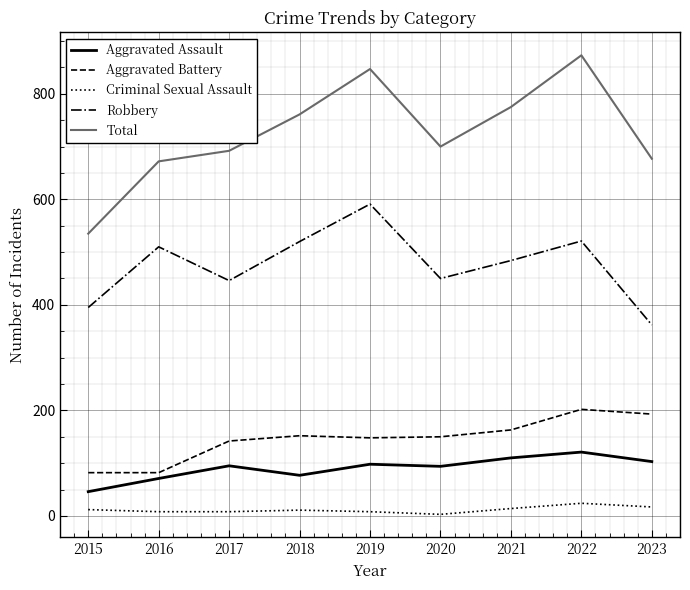

The Aggravated Assault series shows 39 at 2023. True or false?

False